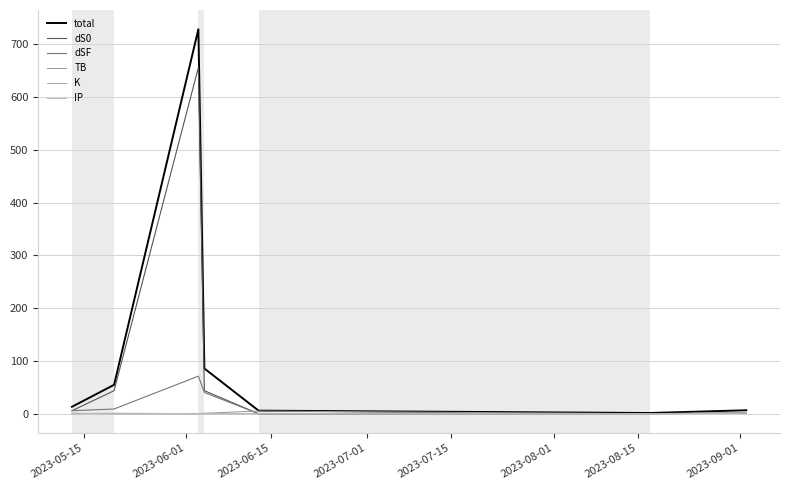

Which series has the widest spread of values?

total